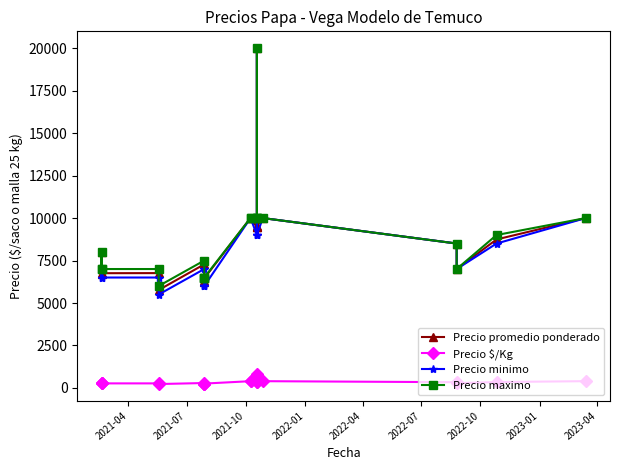

At how many categories does at least one series exceed 1601?

20